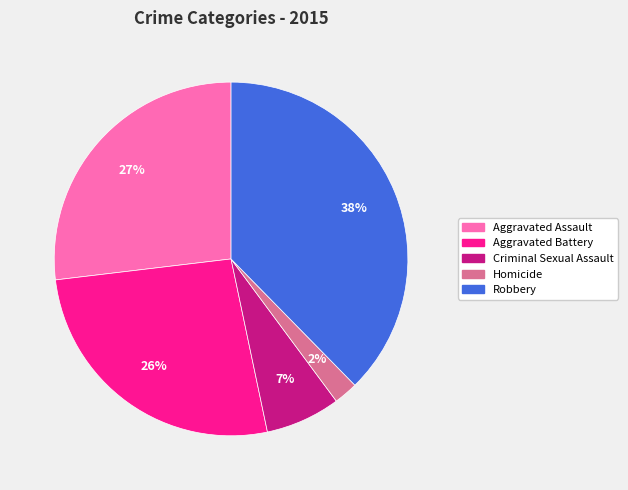

To the nearest percent, what portion does Criminal Sexual Assault represent?

7%